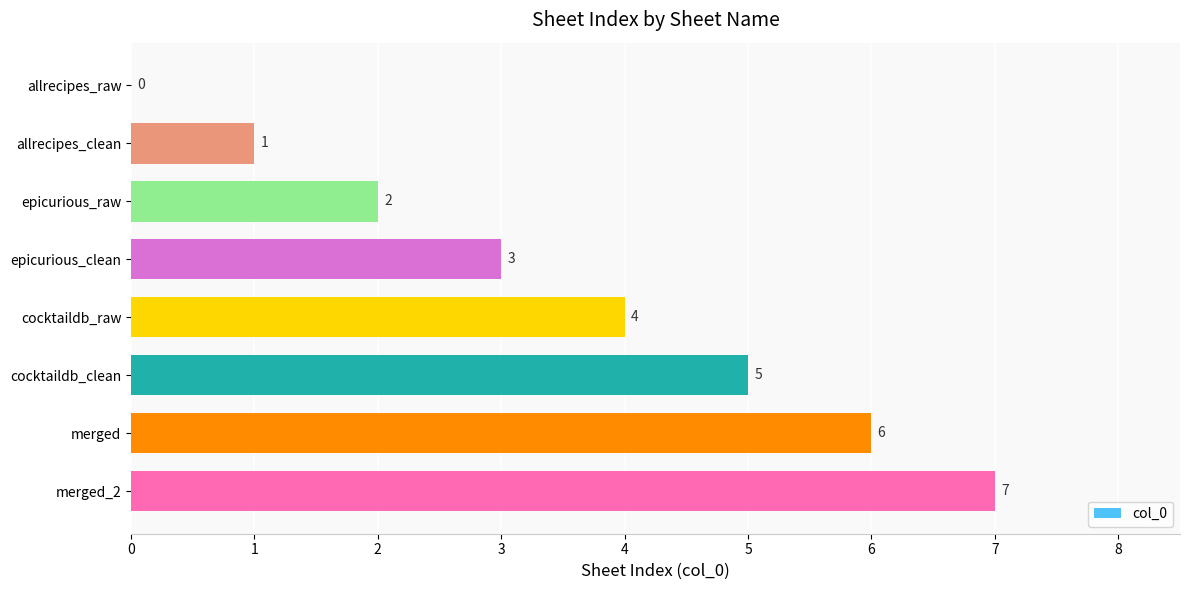

What is the change in value from epicurious_raw to merged_2?

+5